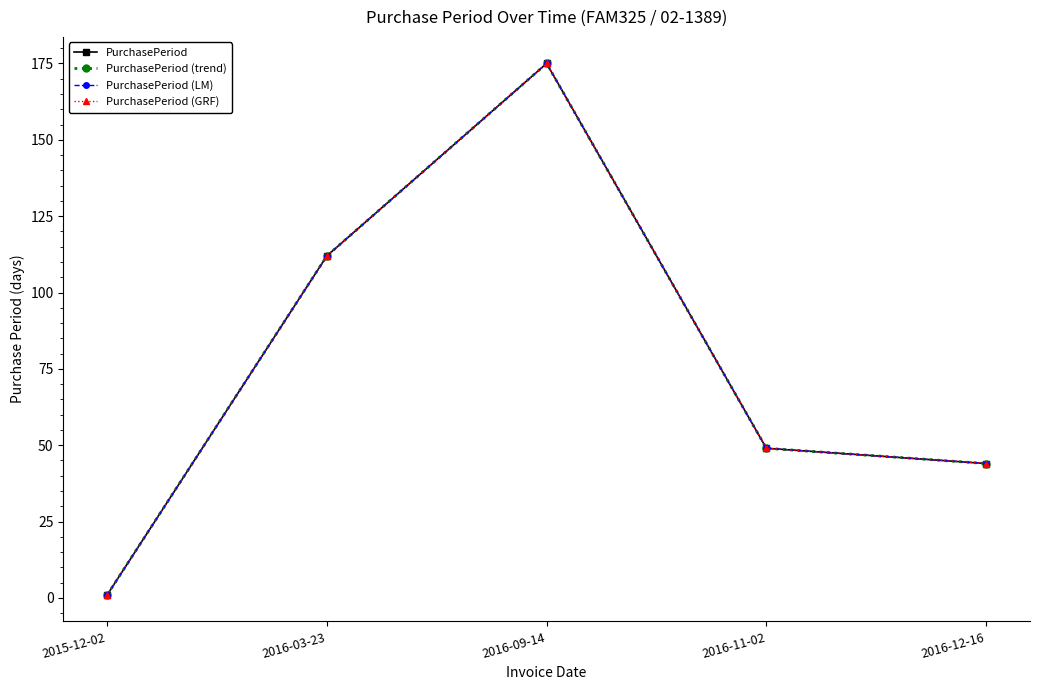

Is this an area chart (filled region under the line)?

No